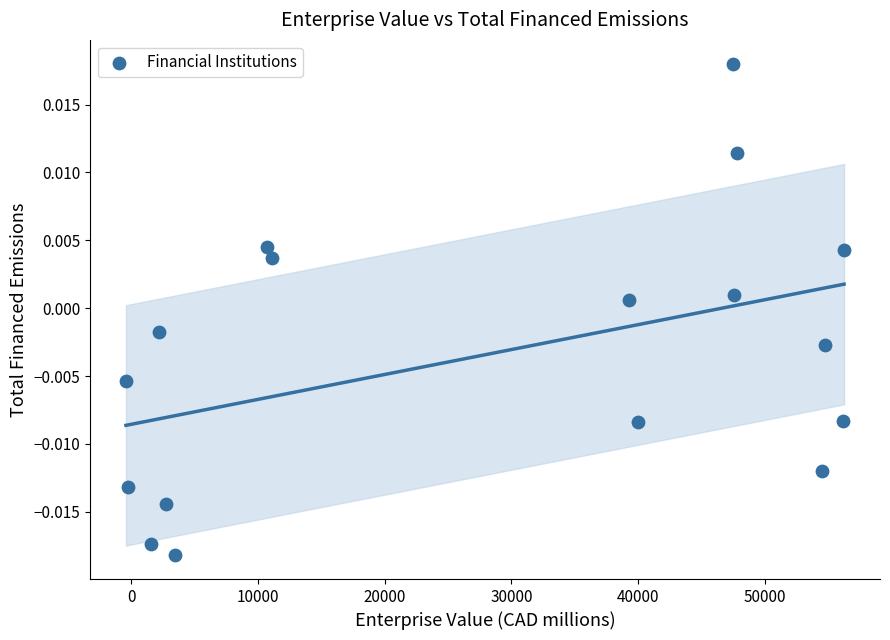

Count the number of points in this scatter plot.

17